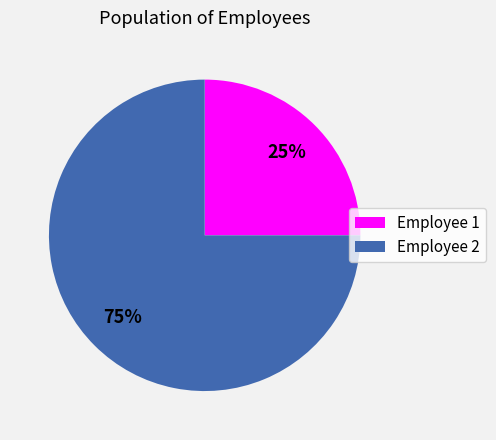

Which category has the smallest portion of the pie?

Employee 1